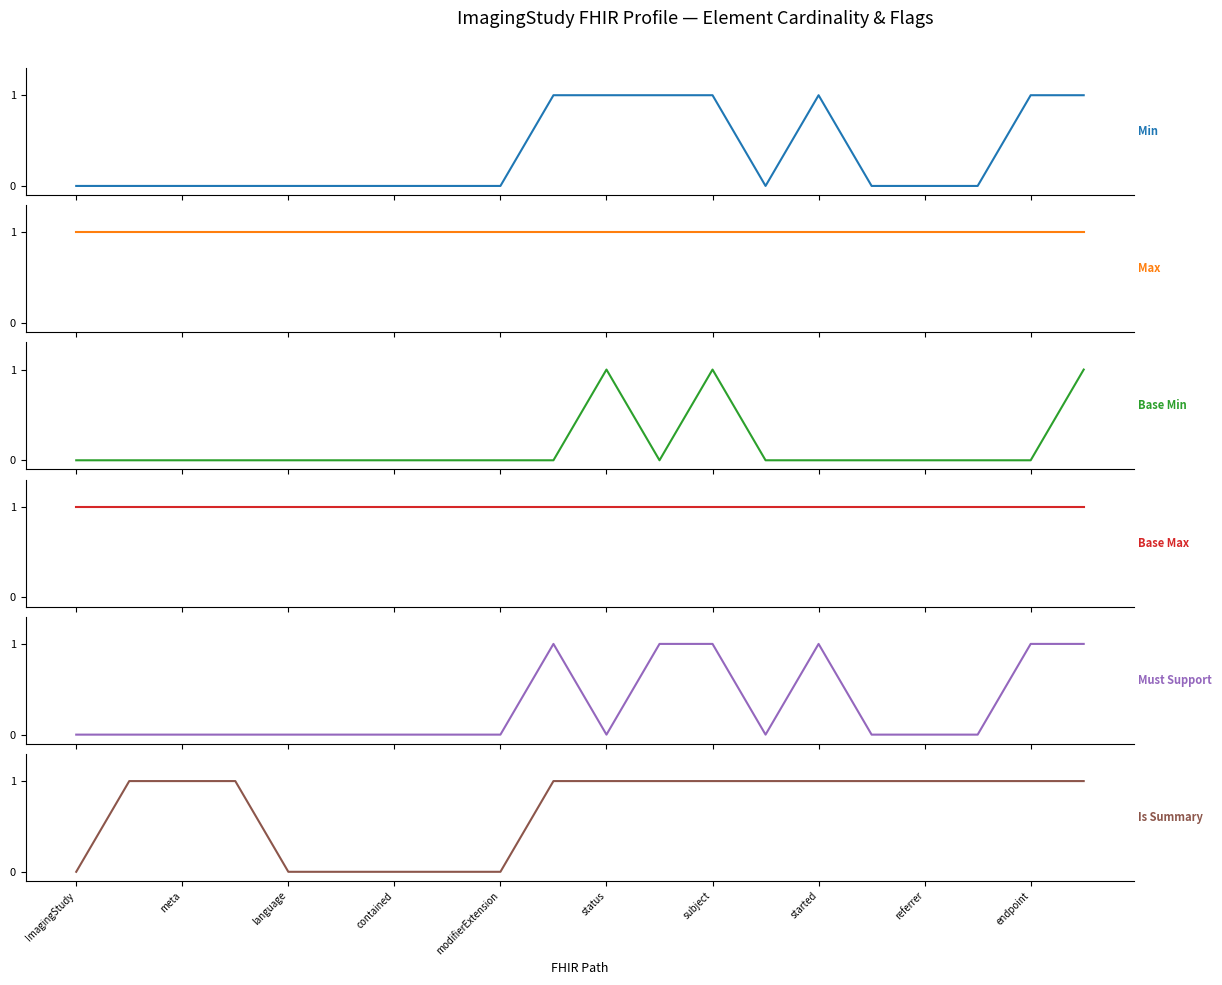

The Max series shows 2 at 13. True or false?

False